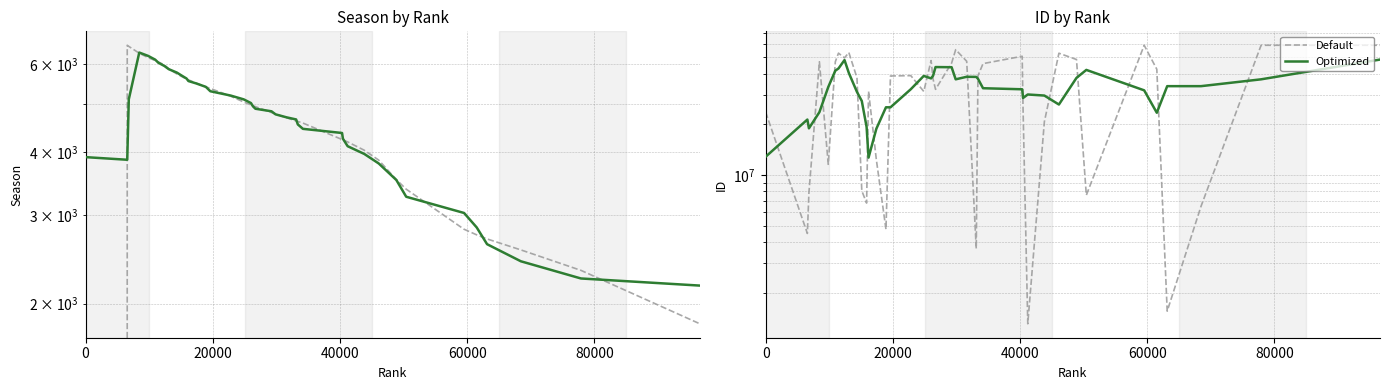

Which series has the widest spread of values?

Default